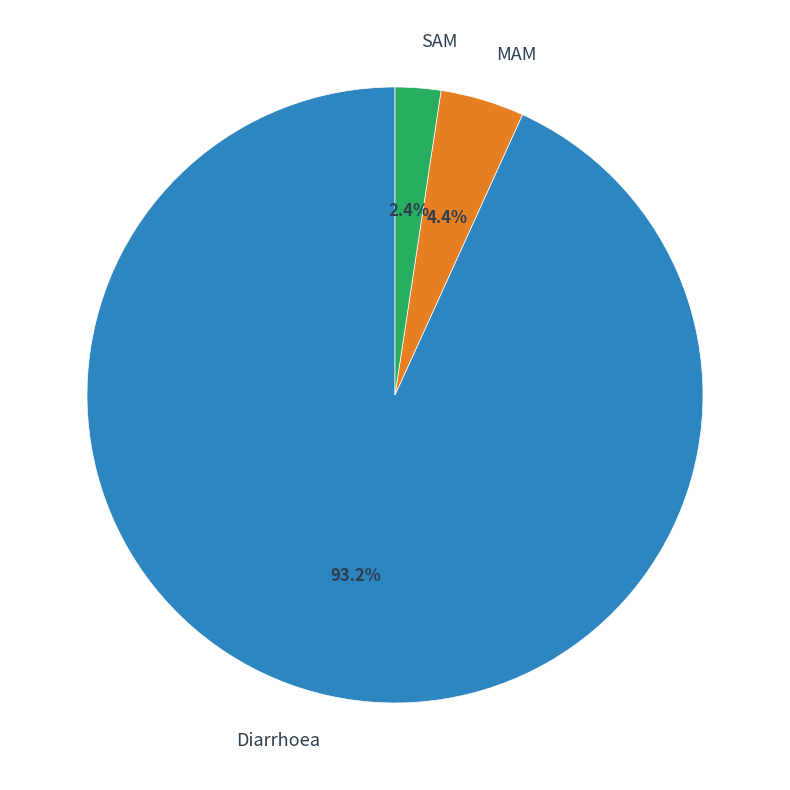

Rank the categories by value from lowest to highest.

SAM, MAM, Diarrhoea